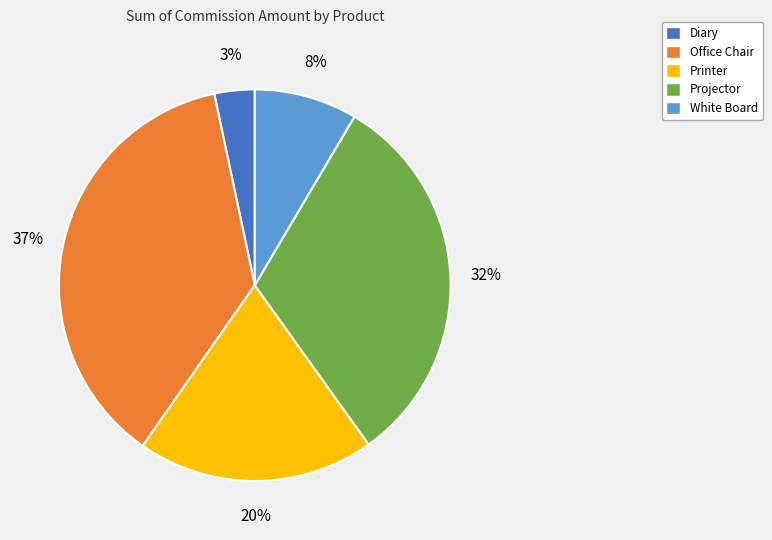

What is the ratio of the value at Office Chair to the value at Printer?

1.9